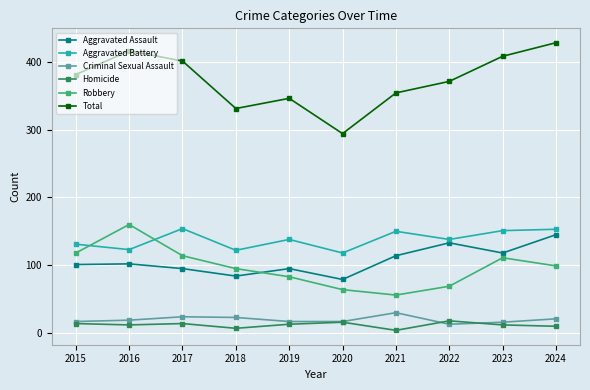

At how many categories does at least one series exceed 28?

10